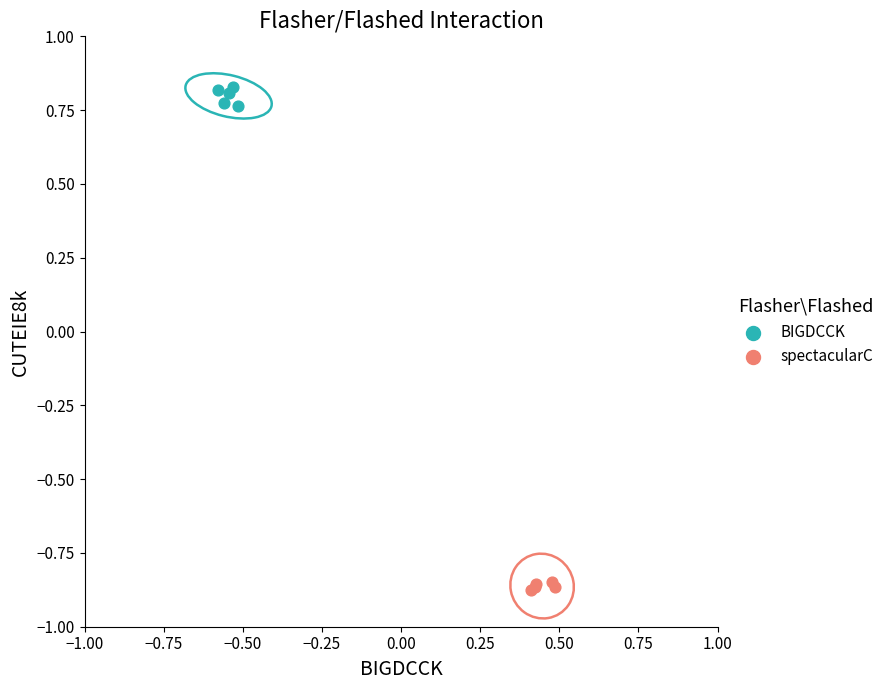

Which series reaches the minimum Y coordinate?

spectacularC